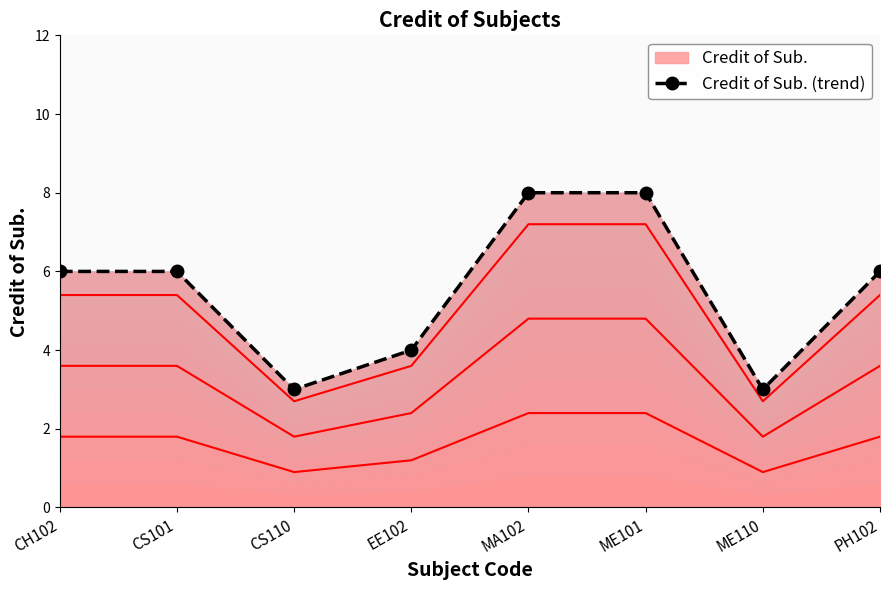

List the labels in order of value, smallest first.

CS110, ME110, EE102, CH102, CS101, PH102, MA102, ME101